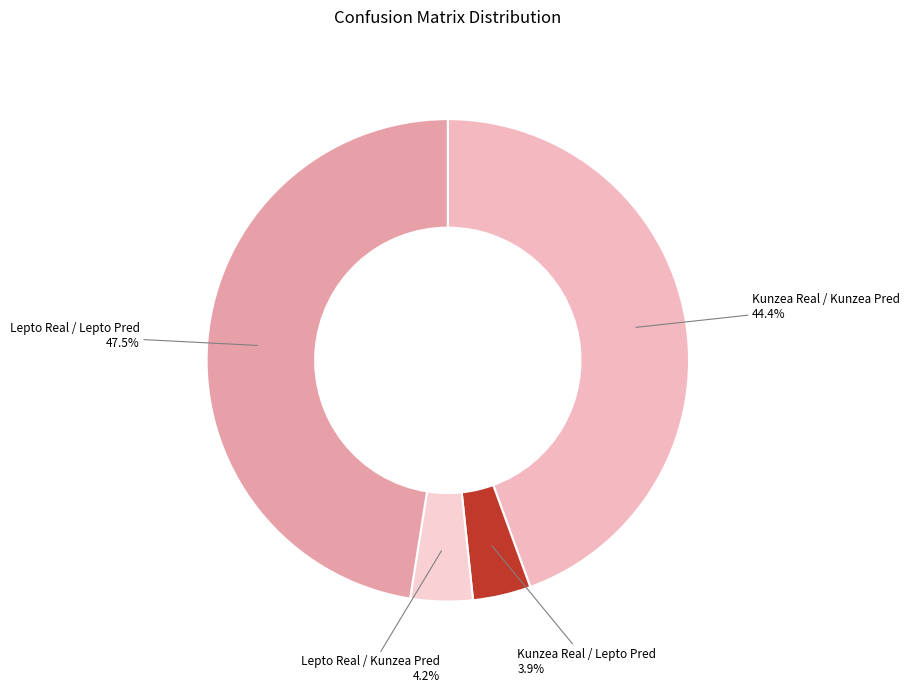

Is it true that Lepto Real / Kunzea Pred is 4% of the pie?

True